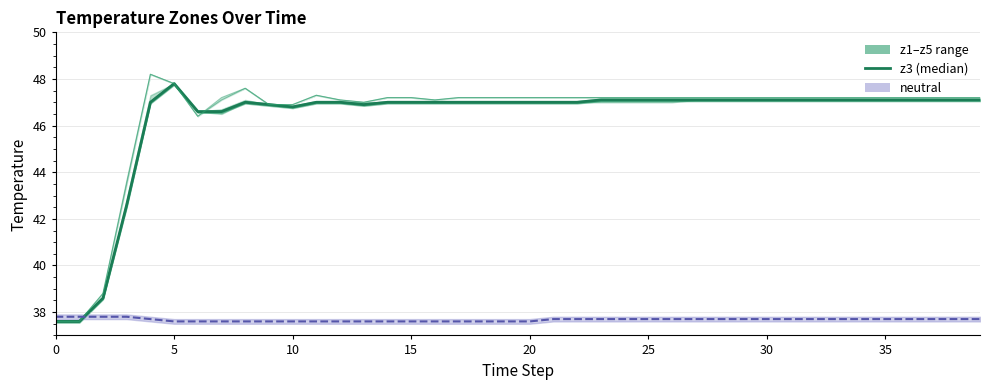

What is the difference between the second highest and second lowest values in the z1 upper series?

10.2